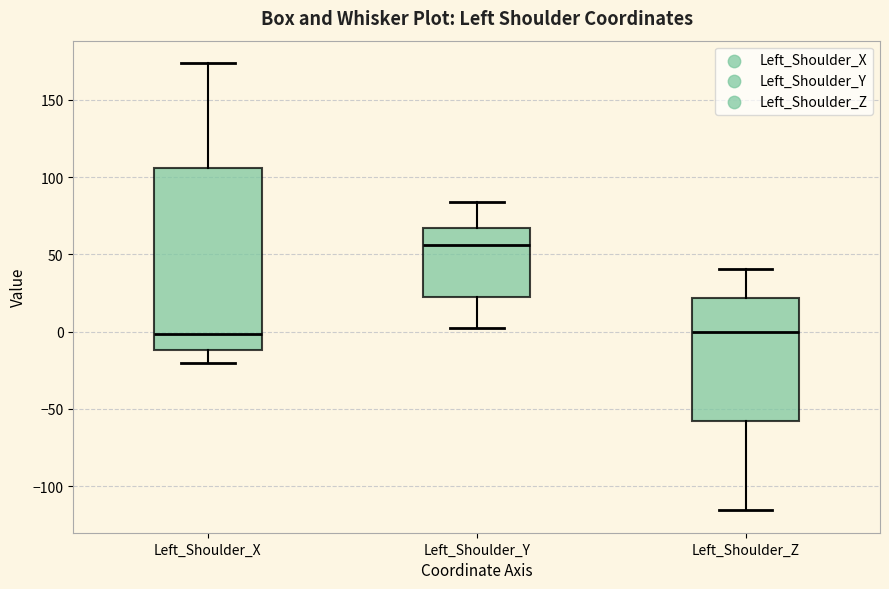

Which box is the tallest, from its lower edge to its upper edge?

Left_Shoulder_X